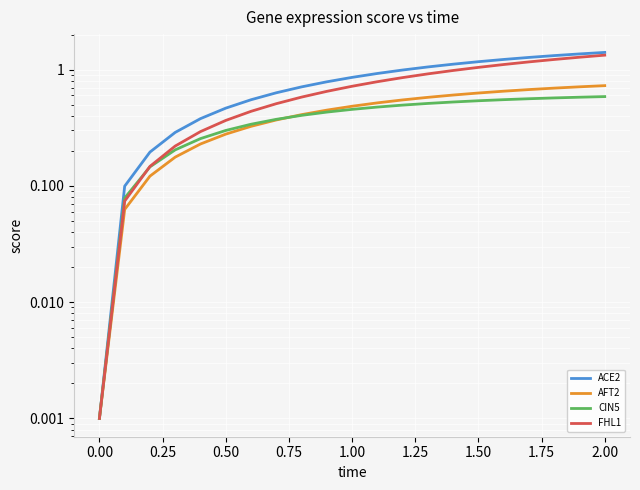

After their last crossing, which series has the higher values: AFT2 or CIN5?

AFT2